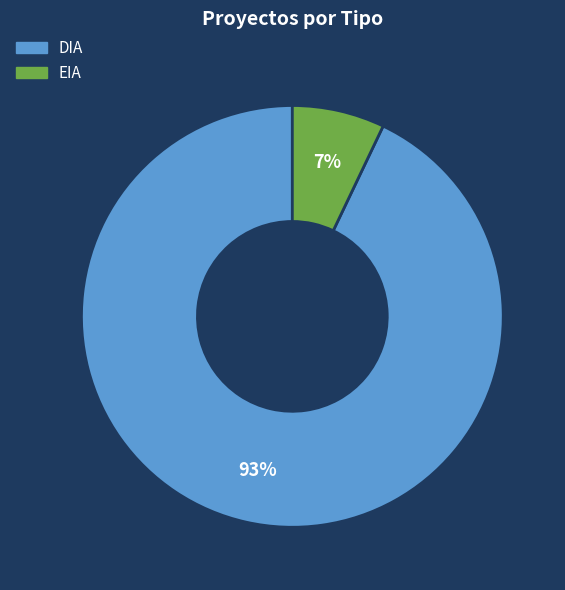

Between EIA and DIA, which is larger?

DIA